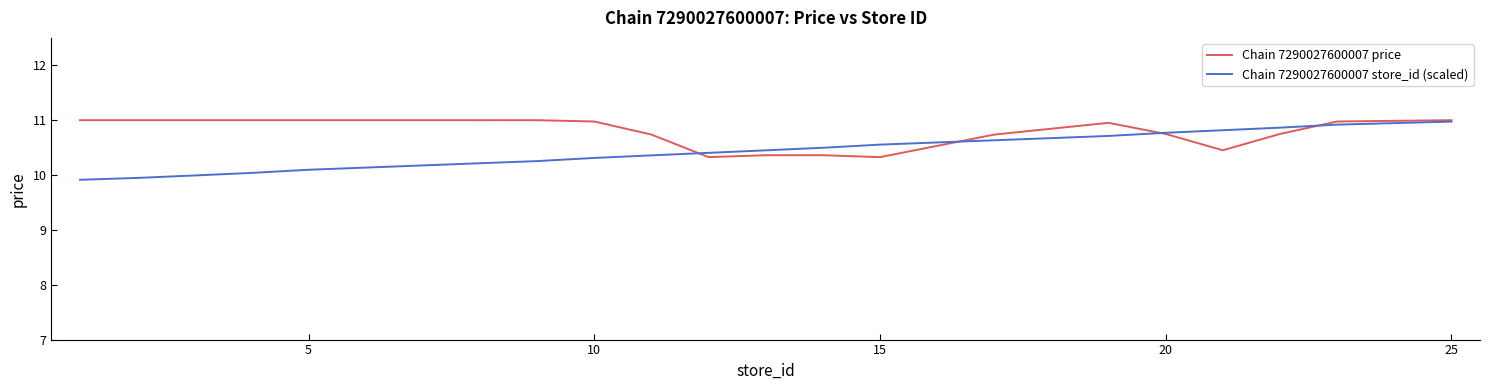

List the series in order of their overall mean, highest first.

Chain 7290027600007 price, Chain 7290027600007 store_id (scaled)